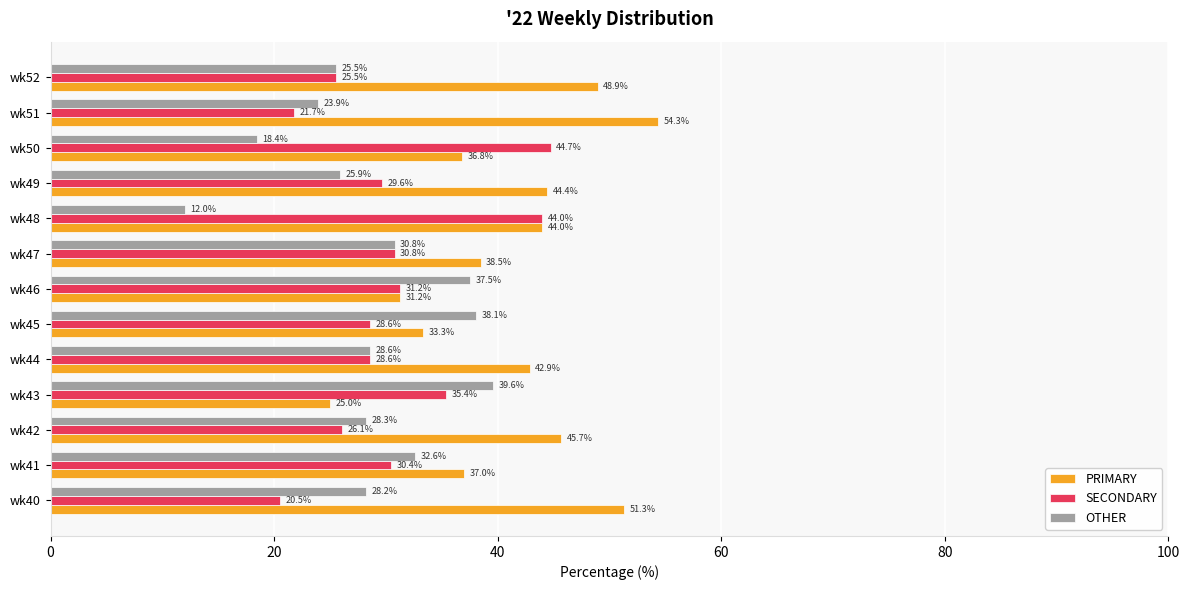

Which series has the widest spread of values?

PRIMARY